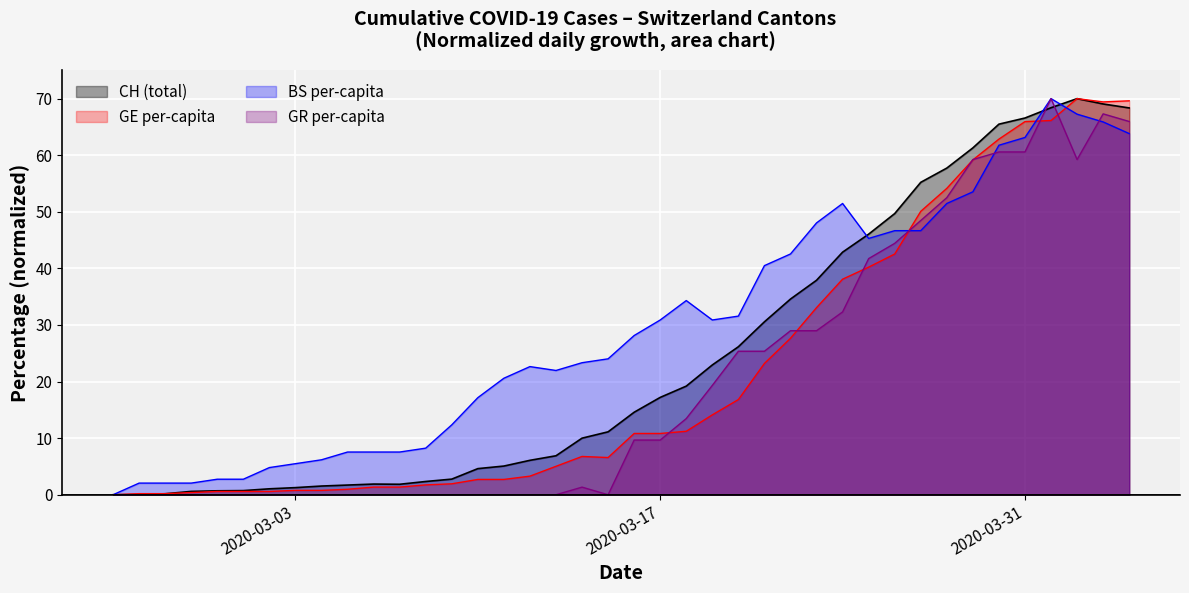

How many series are shown in this chart?

4